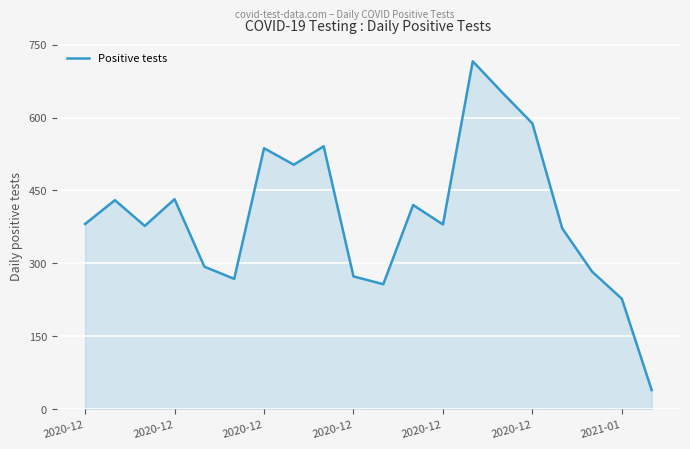

What is the difference between the maximum and minimum values?

677